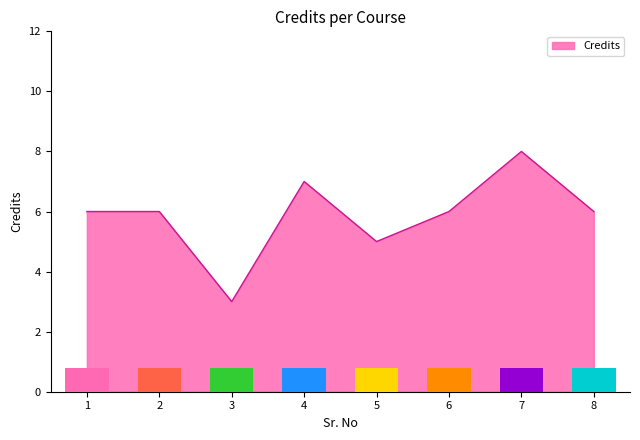

Approximately how many times larger is the value at 7 compared to 3?

2.7